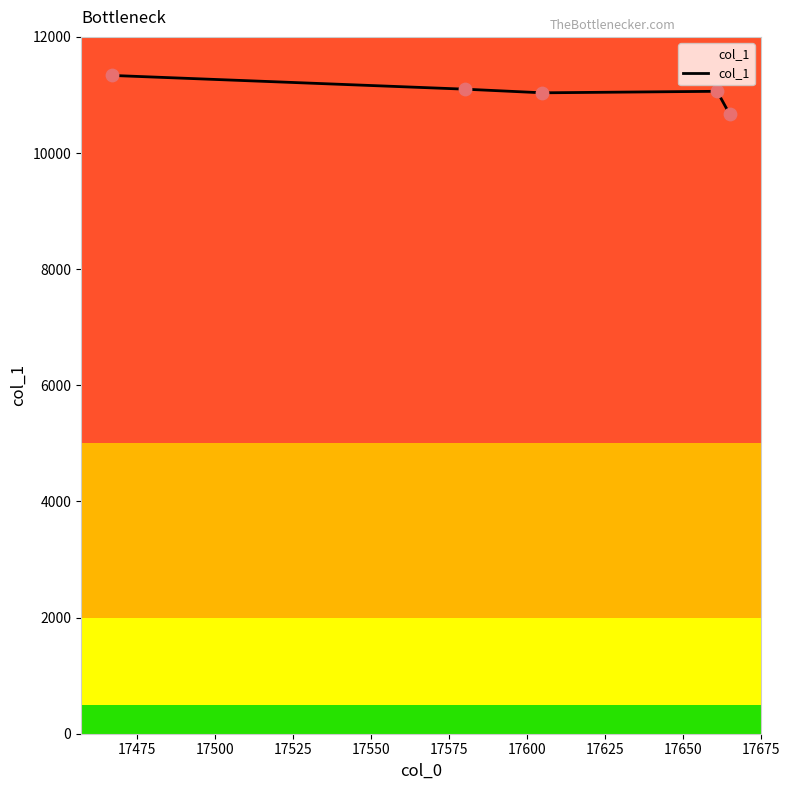

What is the minimum value shown in the chart?

10672